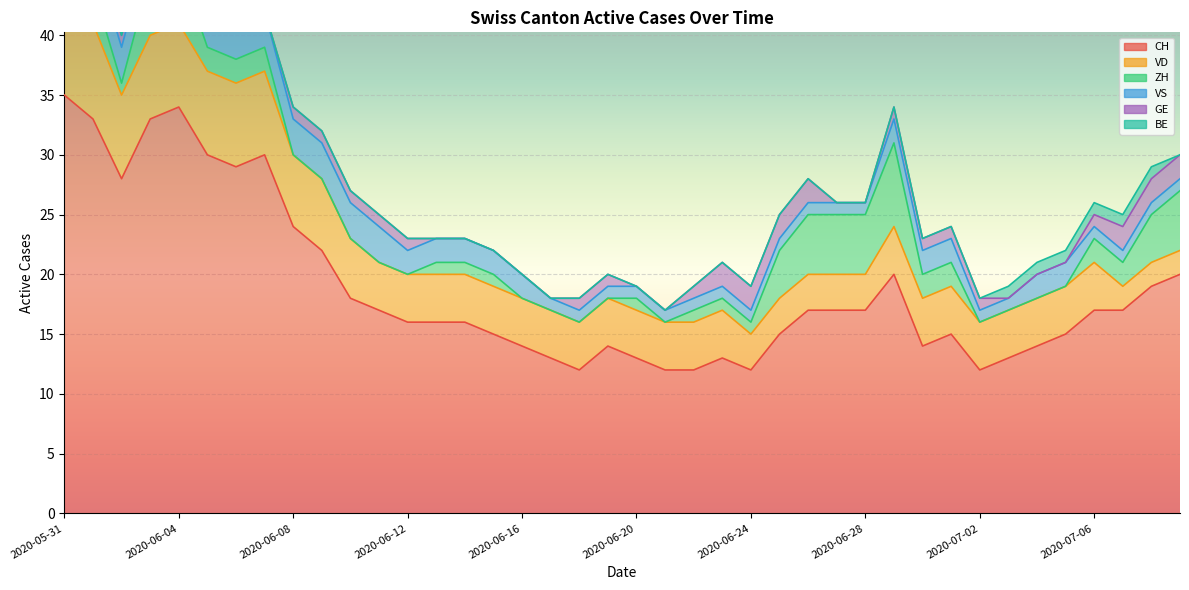

What is the label of the 9th point from the right?

2020-07-01